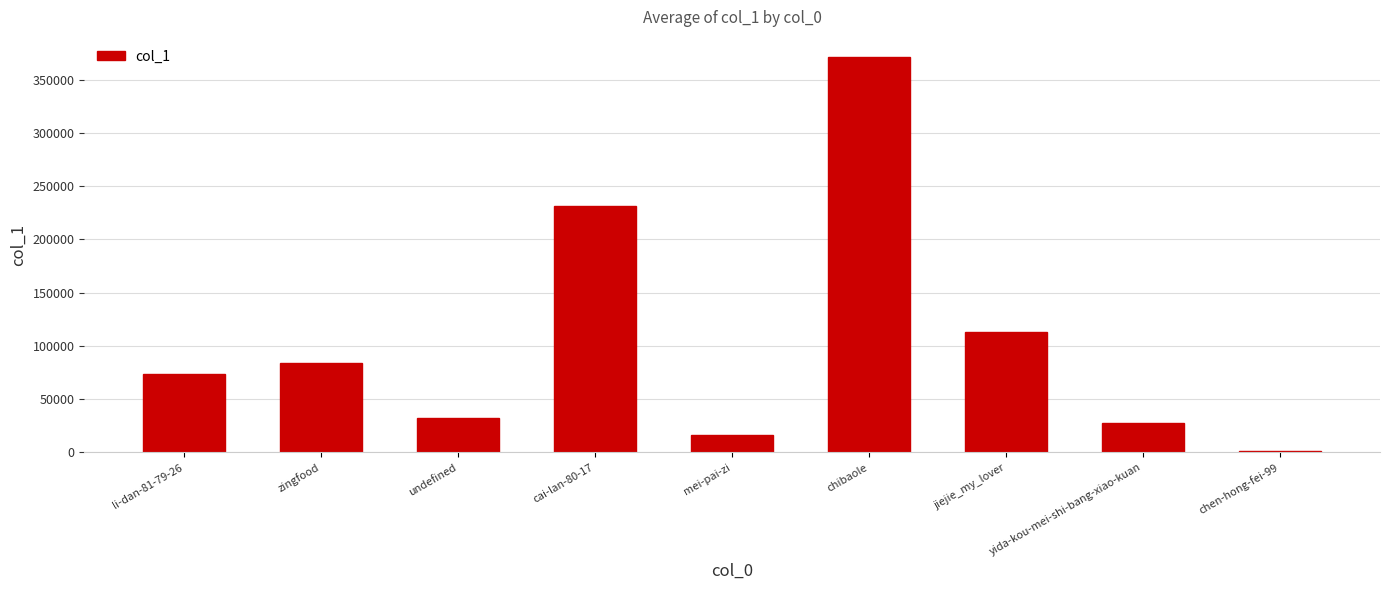

List the labels in order of value, largest first.

chibaole, cai-lan-80-17, jiejie_my_lover, zingfood, li-dan-81-79-26, undefined, yida-kou-mei-shi-bang-xiao-kuan, mei-pai-zi, chen-hong-fei-99